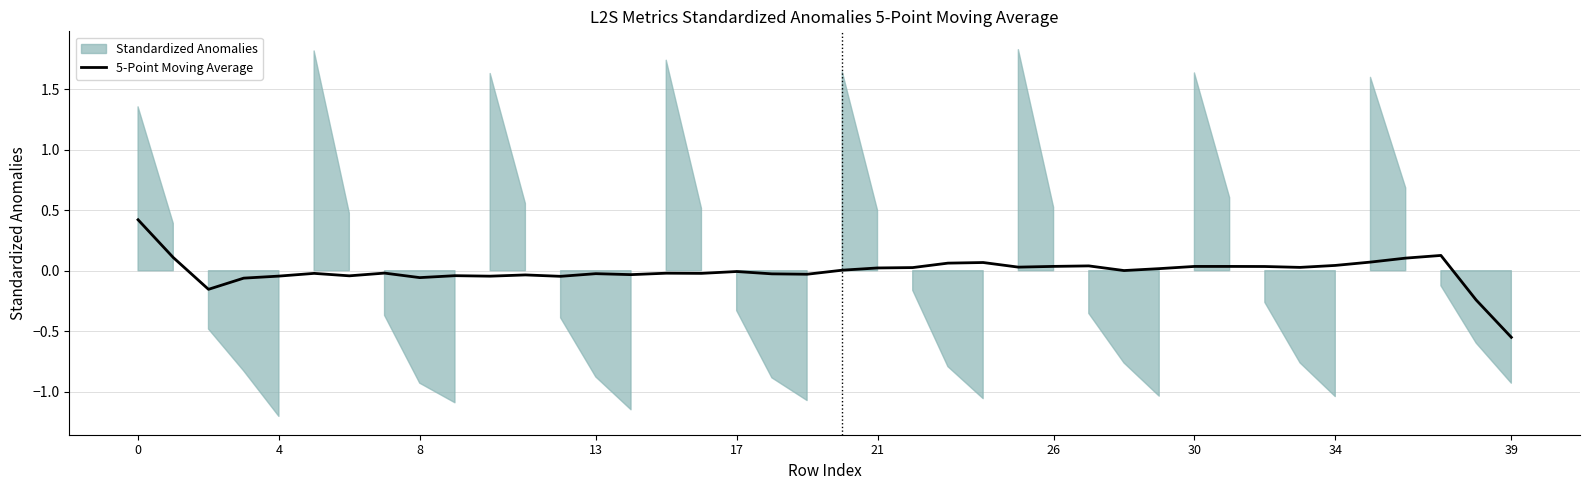

How many data points are above 0?

20